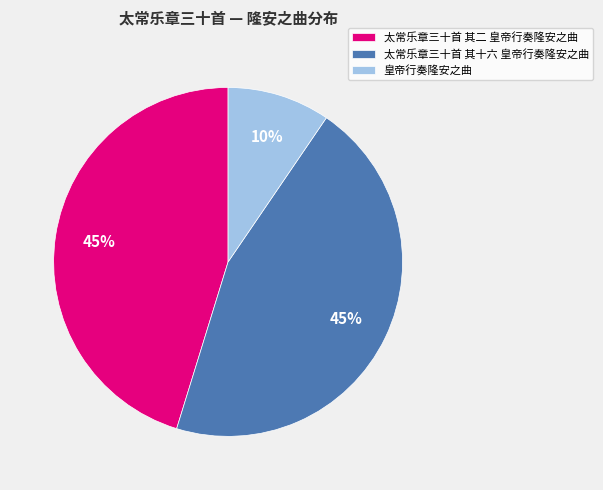

Does any single category account for the majority?

No